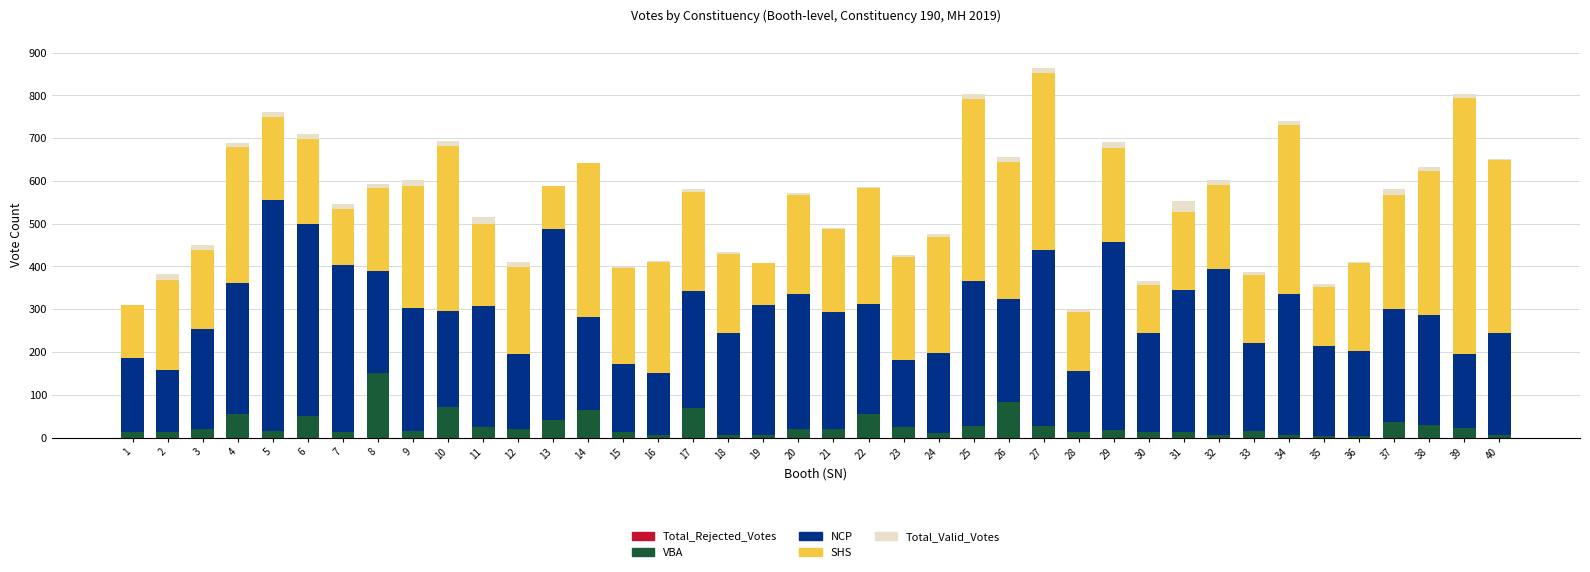

What is the sum of all VBA values?

1125